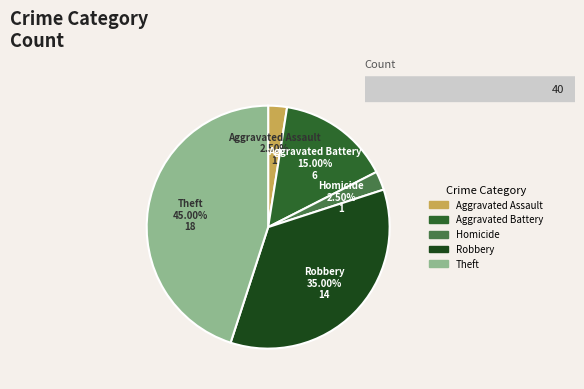

Is there any slice that represents more than half of the pie?

No